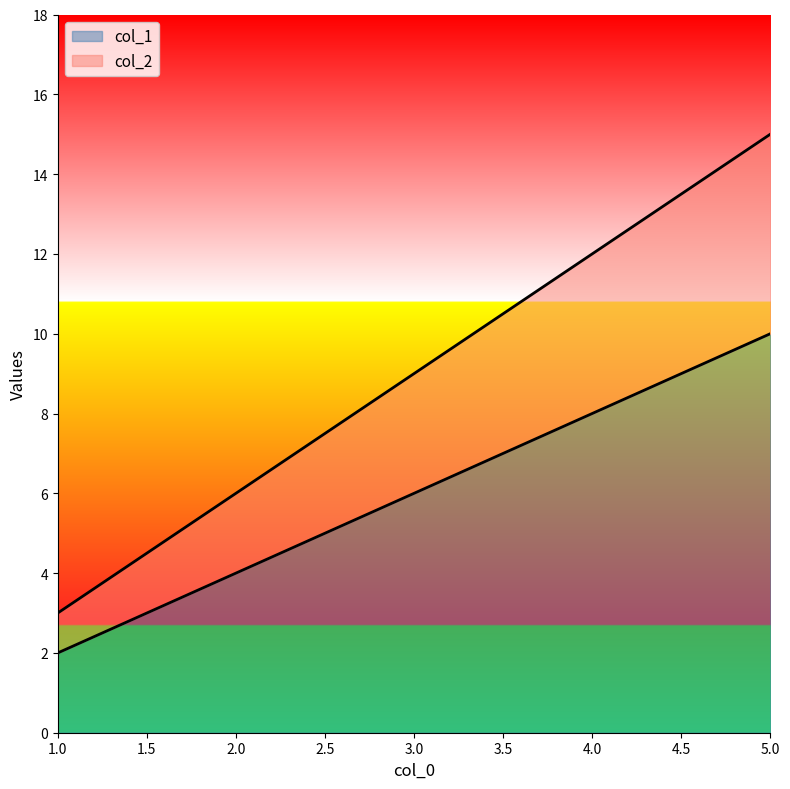

Between 3 and 4, which series saw the biggest shift?

col_2